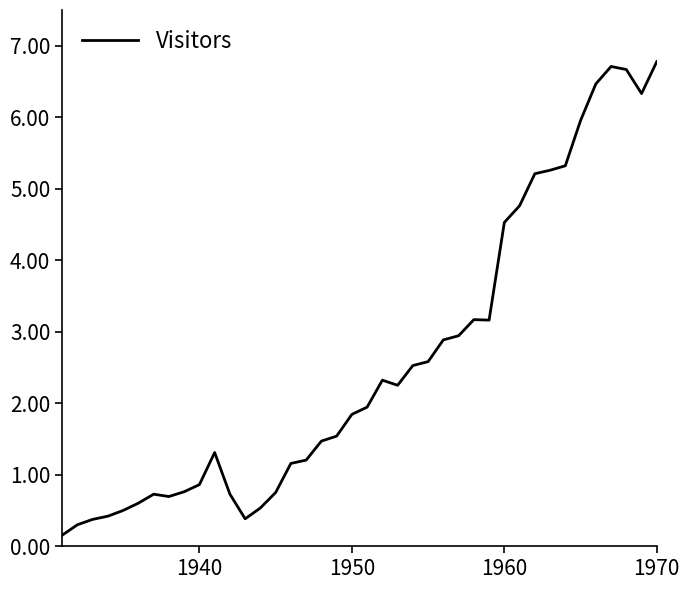

How many interior local peaks (higher than both neighbors) does the data have?

5